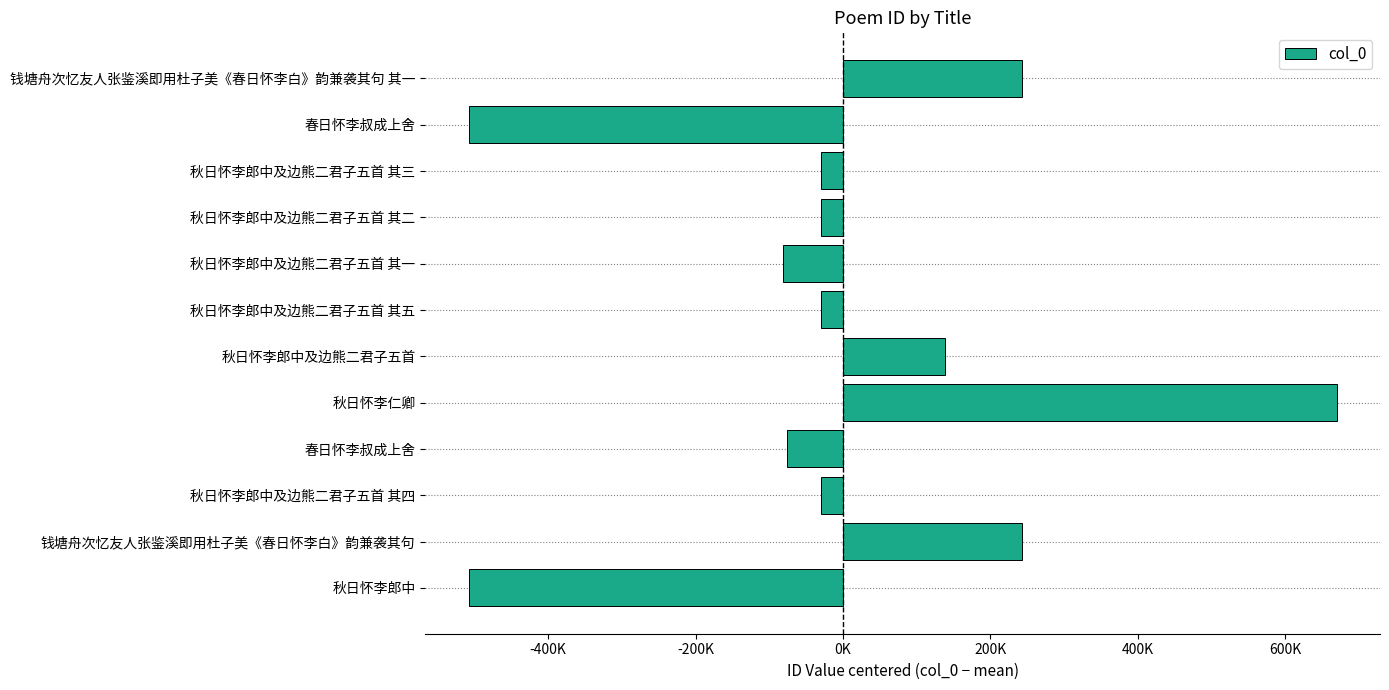

Does the chart contain any negative values?

Yes